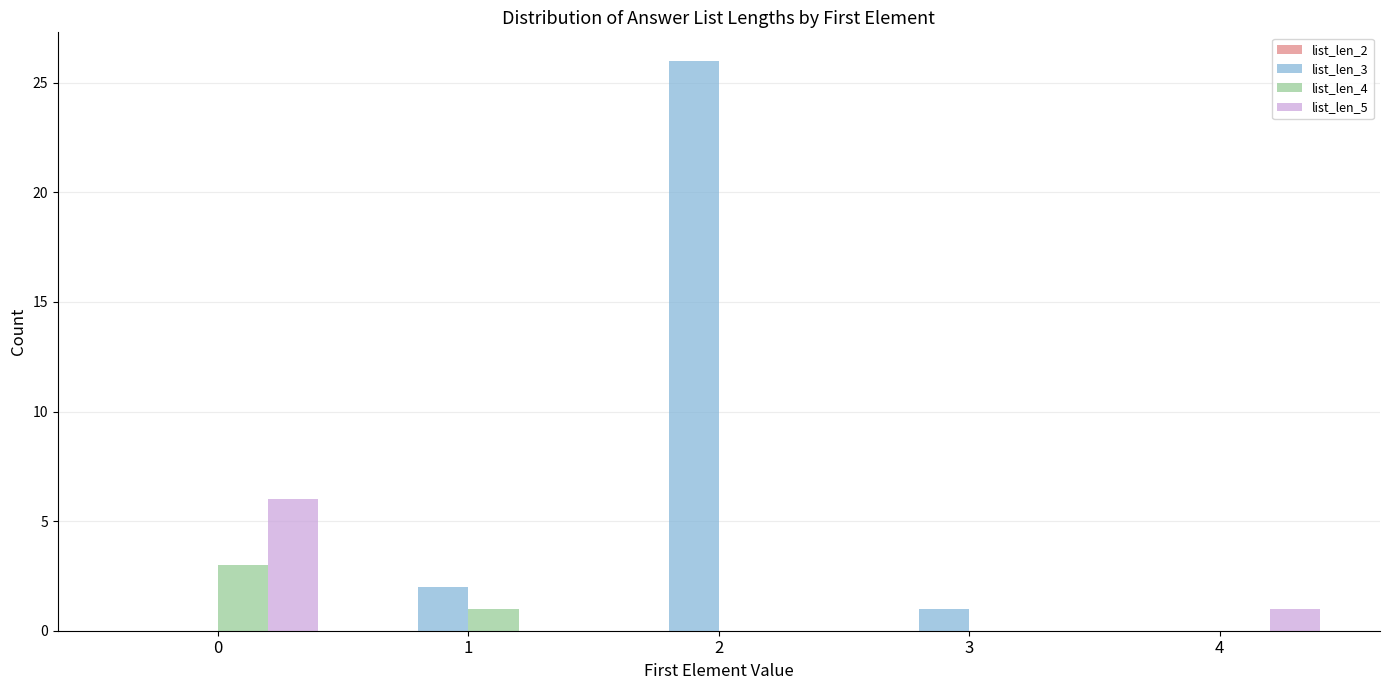

The value of list_len_3 at 2 is 26. True or false?

True